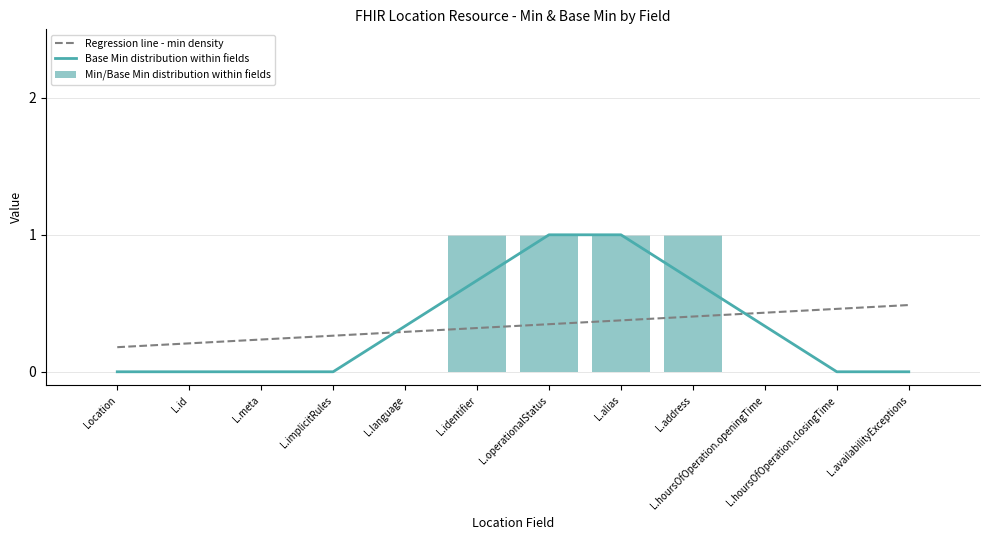

True or false: Min/Base Min distribution within fields has a value of 1 at L.operationalStatus.

True